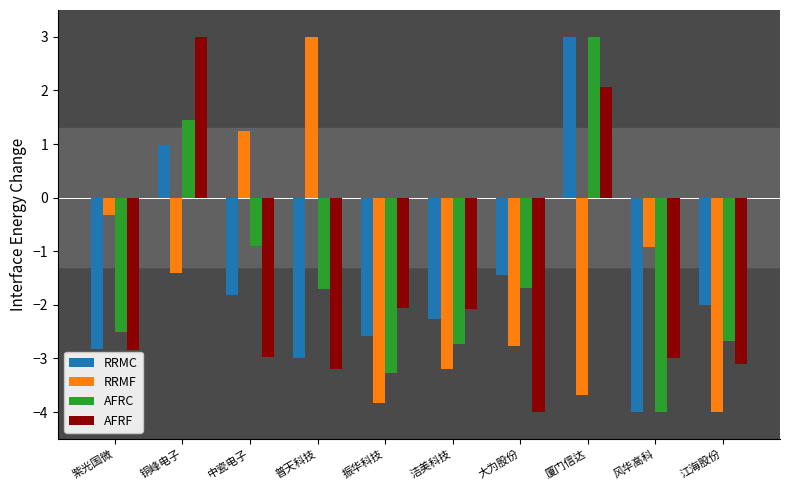

What is the highest value of the AFRF series?

3.0